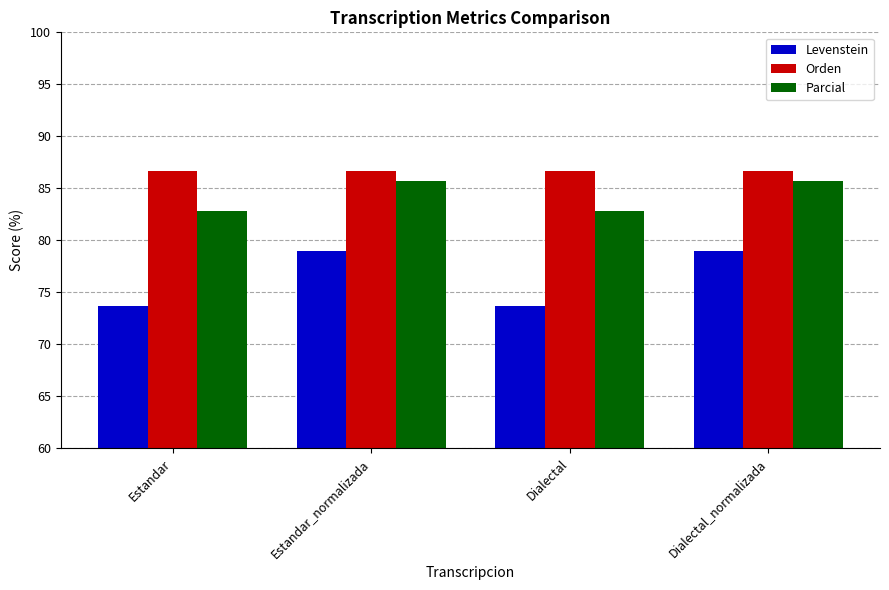

What is the difference between the second highest and second lowest values in the Parcial series?

3.0